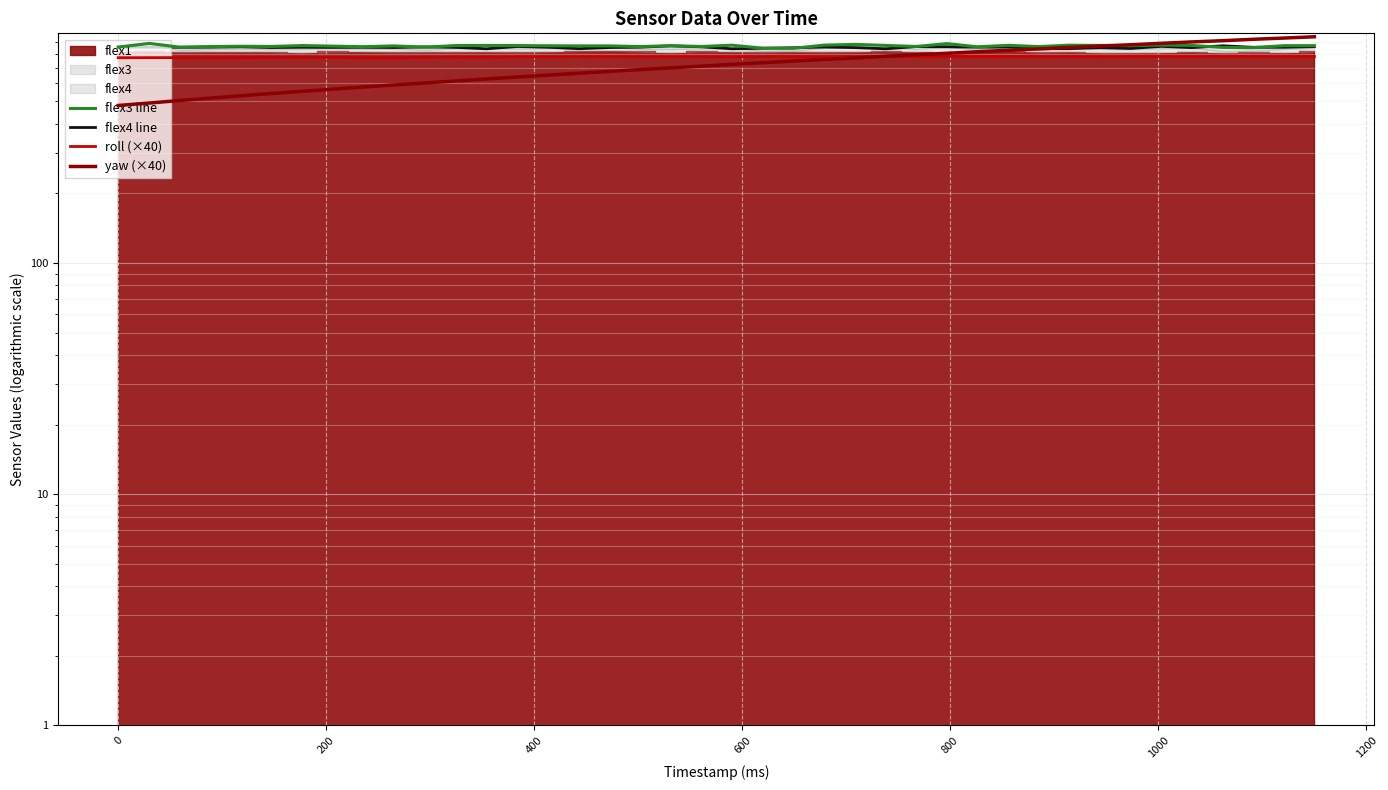

In flex3 line, how many points are lower than both neighbors (excluding endpoints)?

12